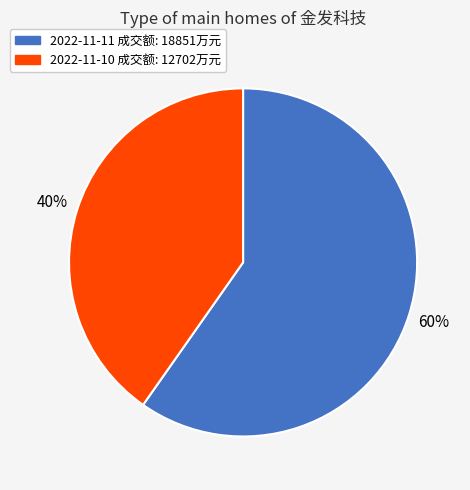

What is the majority slice?

2022-11-11